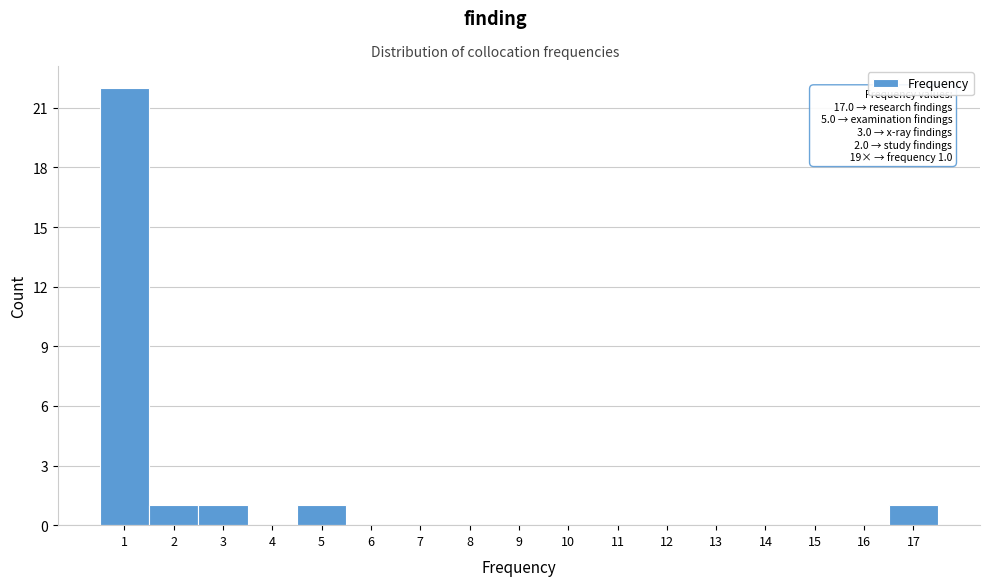

Which range on the x-axis has the tallest bar?

0.5 to 1.5